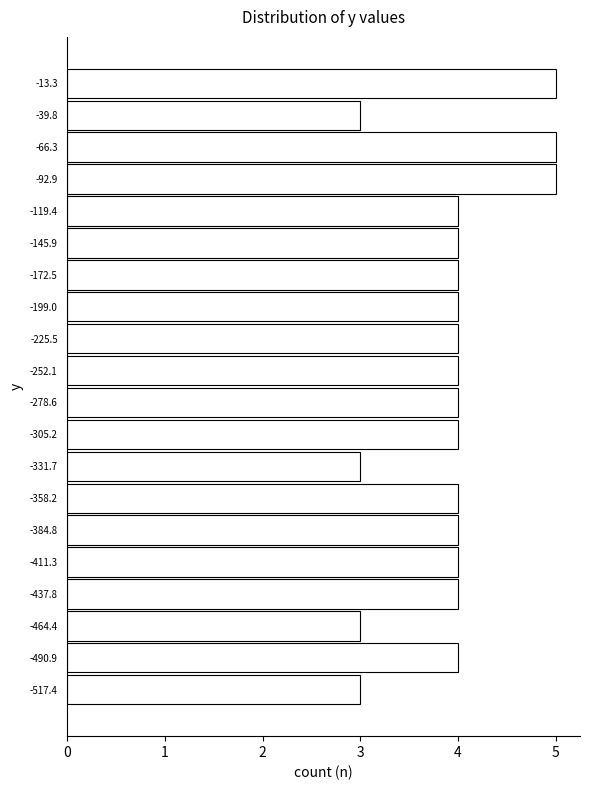

Reading bottom to top, list every bar in this chart as the range it spans on the y-axis followed by its length. Neither the bar edges nor the lengths are printed on the chart, so give them approximately, as read against the axes.

-530 to -505: 3
-505 to -480: 4
-480 to -450: 3
-450 to -425: 4
-425 to -400: 4
-400 to -370: 4
-370 to -345: 4
-345 to -320: 3
-320 to -290: 4
-290 to -265: 4
-265 to -240: 4
-240 to -210: 4
-210 to -185: 4
-185 to -160: 4
-160 to -135: 4
-135 to -105: 4
-105 to -80: 5
-80 to -55: 5
-55 to -25: 3
-25 to 0: 5